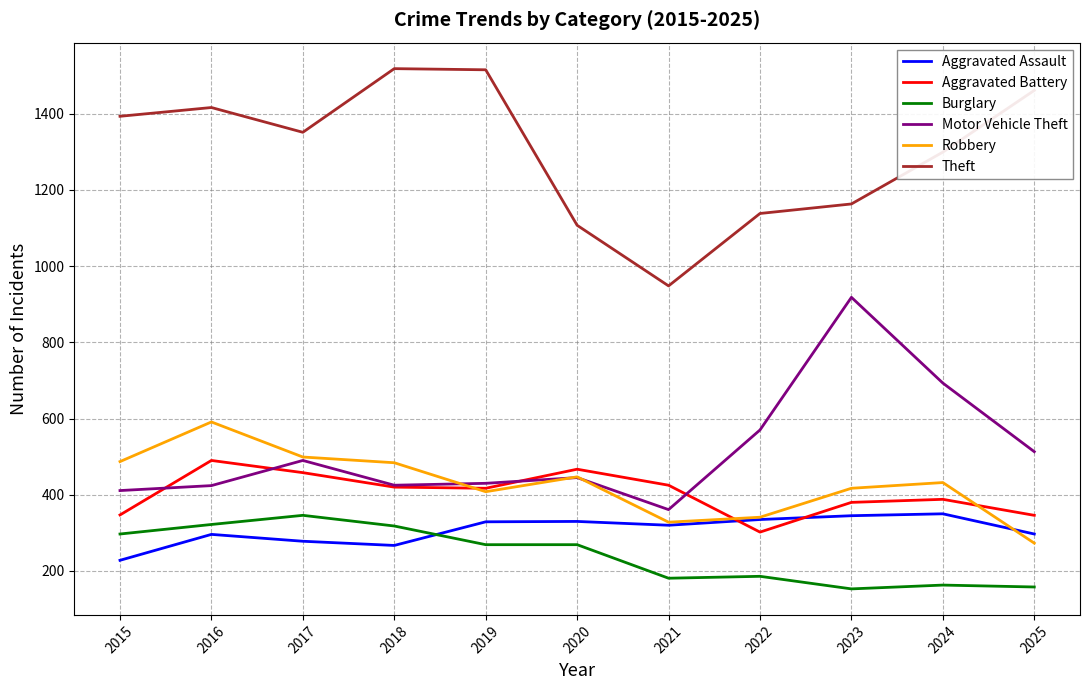

Between which two adjacent categories do Aggravated Battery and Aggravated Assault first intersect?

2021 and 2022